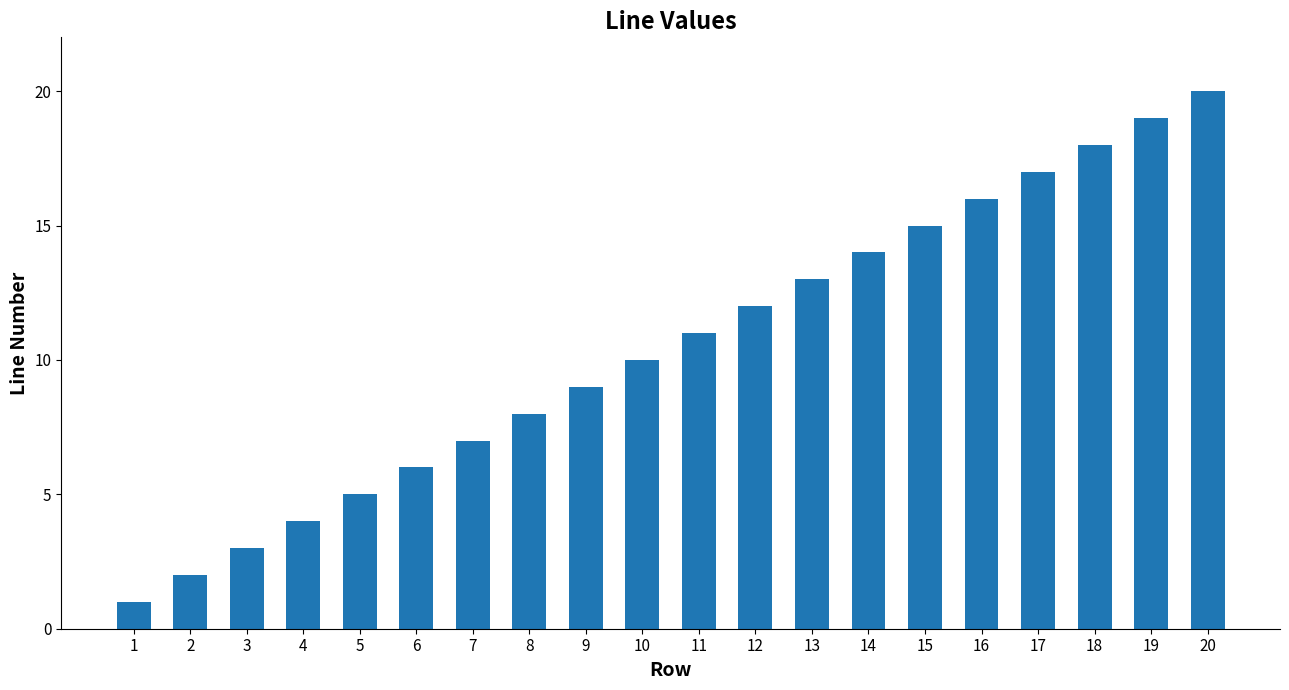

Between 12 and 3, which is larger?

12